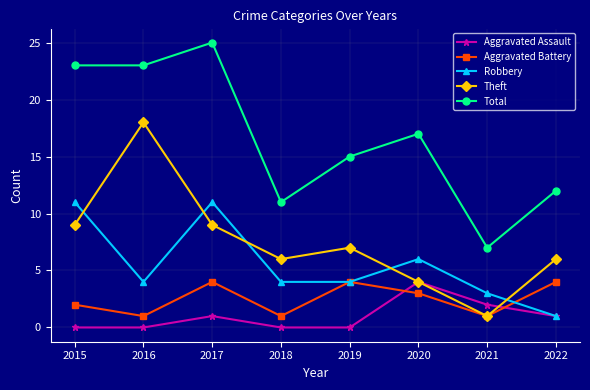

Reading right to left, extract all data points from this chart.

Aggravated Assault: 1	2	4	0	0	1	0	0
Aggravated Battery: 4	1	3	4	1	4	1	2
Robbery: 1	3	6	4	4	11	4	11
Theft: 6	1	4	7	6	9	18	9
Total: 12	7	17	15	11	25	23	23